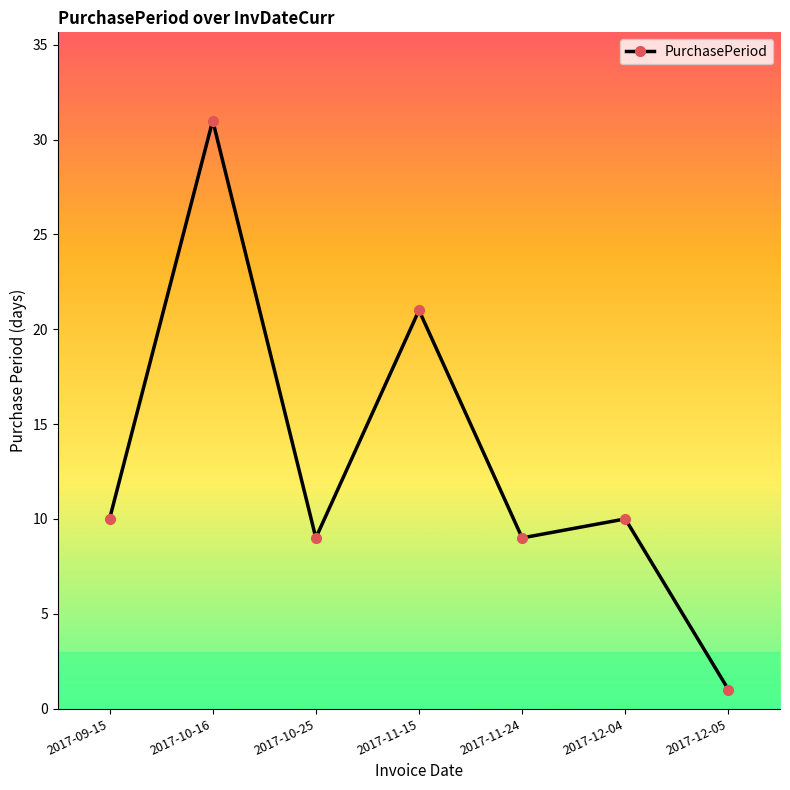

What is the difference between the values at 2017-10-16 and 2017-10-25?

22